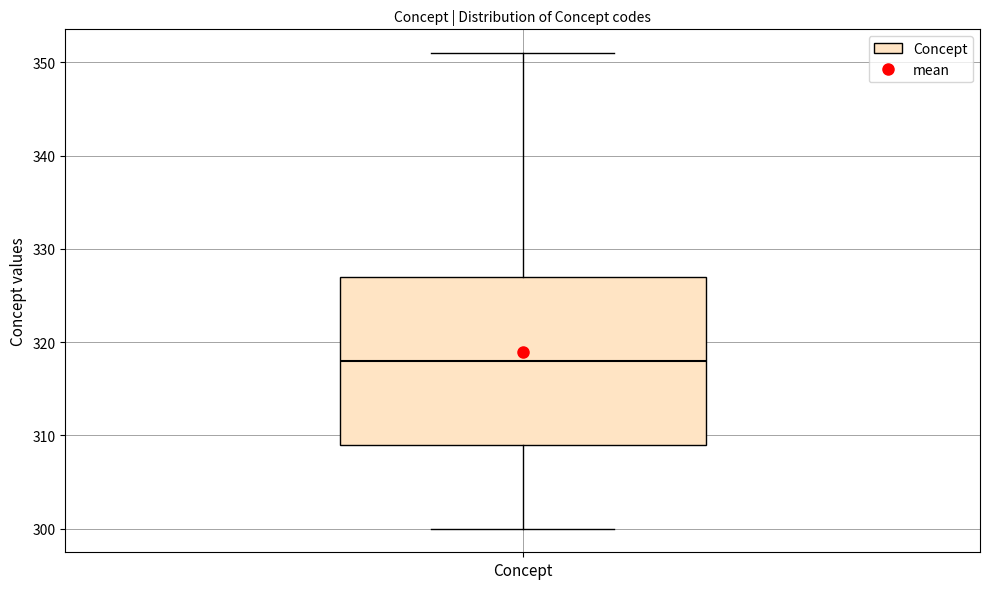

Transcribe this box plot: give where the median line is, the range the box spans, and where the two whiskers end, as read against the y-axis. The values are not printed on the chart, so give them approximately, as read against the axis.

median 318, box 309 to 327, whiskers 300 to 351